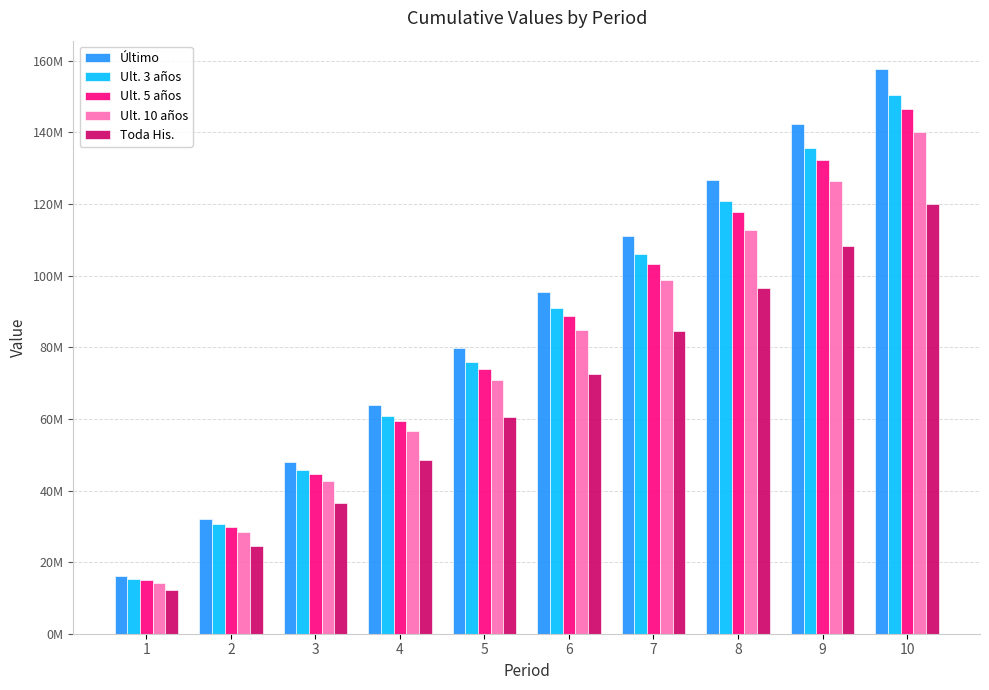

What is the greatest value displayed?

157756150.5